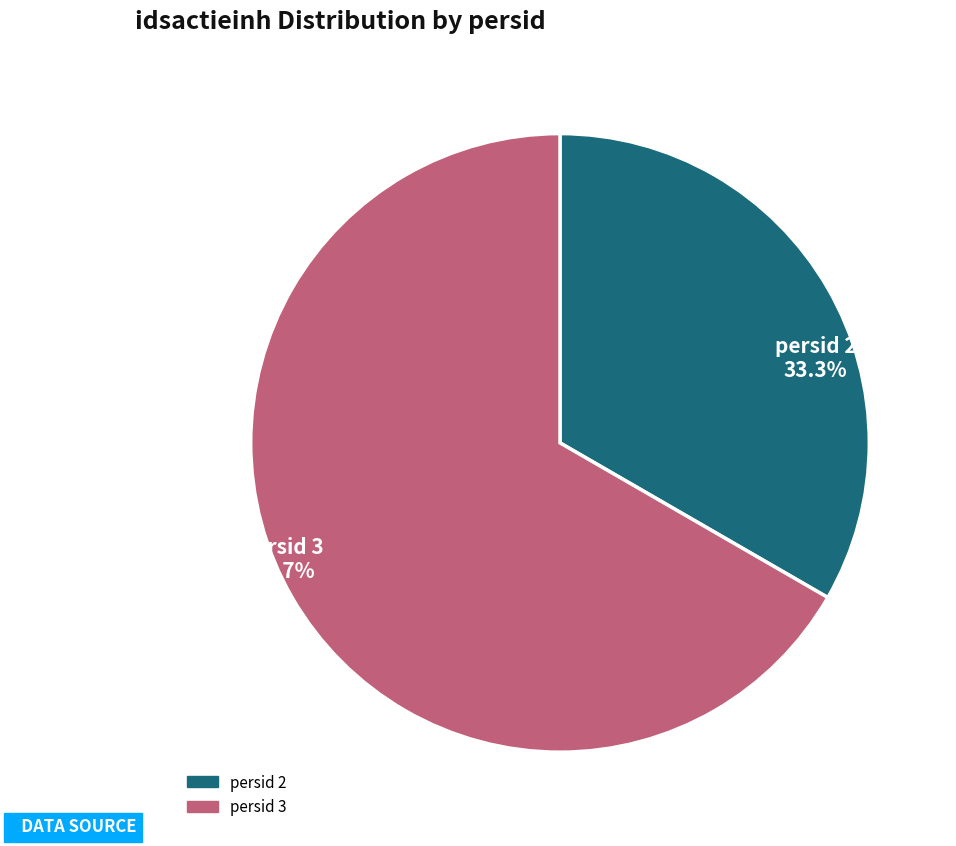

Does any single category account for the majority?

Yes